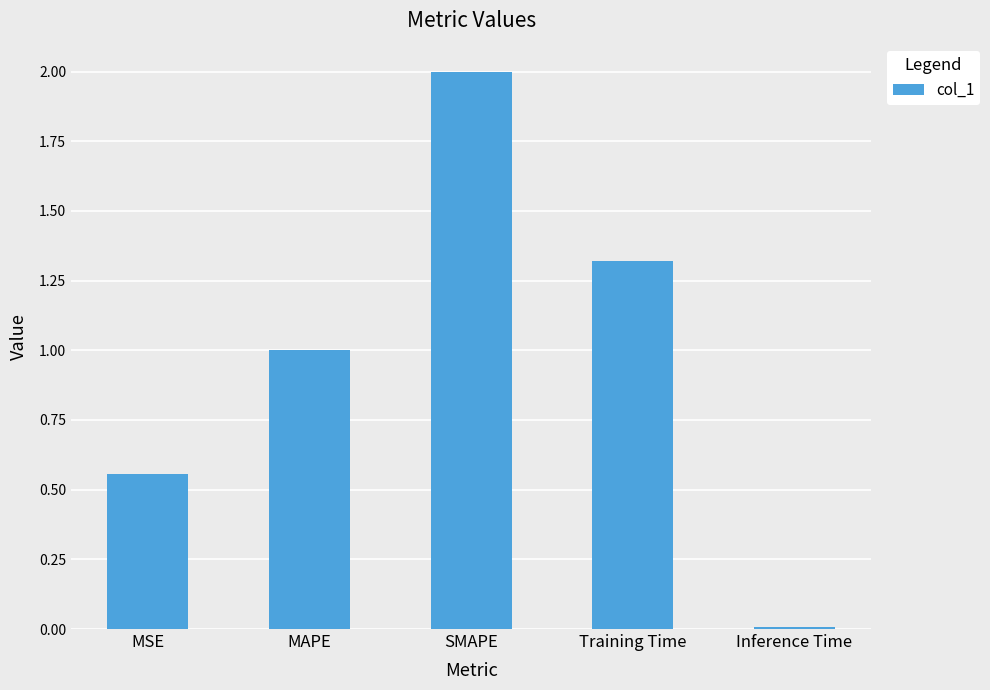

What is the change in value from MSE to SMAPE?

+1.4